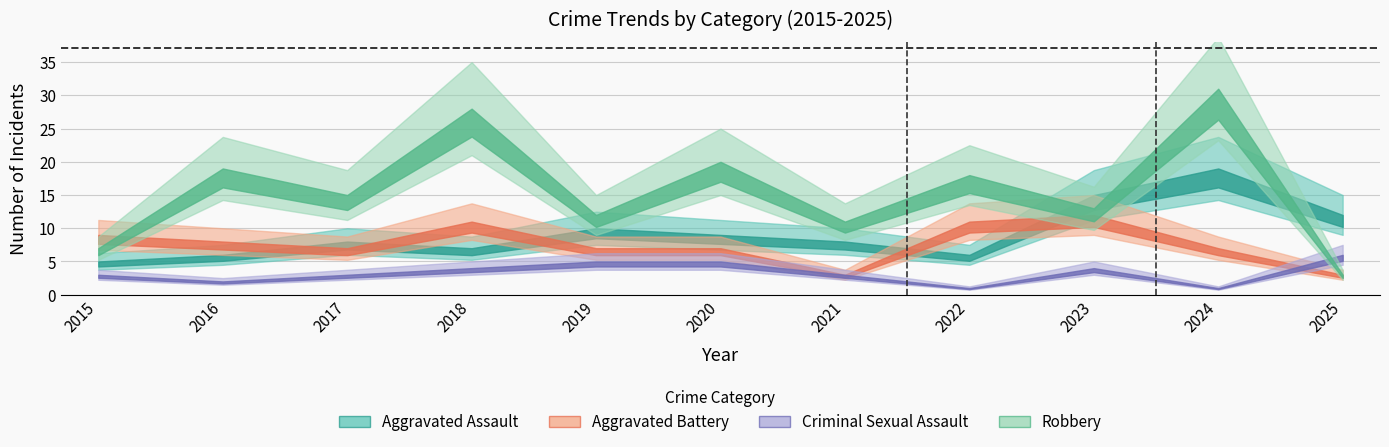

Is this an area chart (filled region under the line)?

No